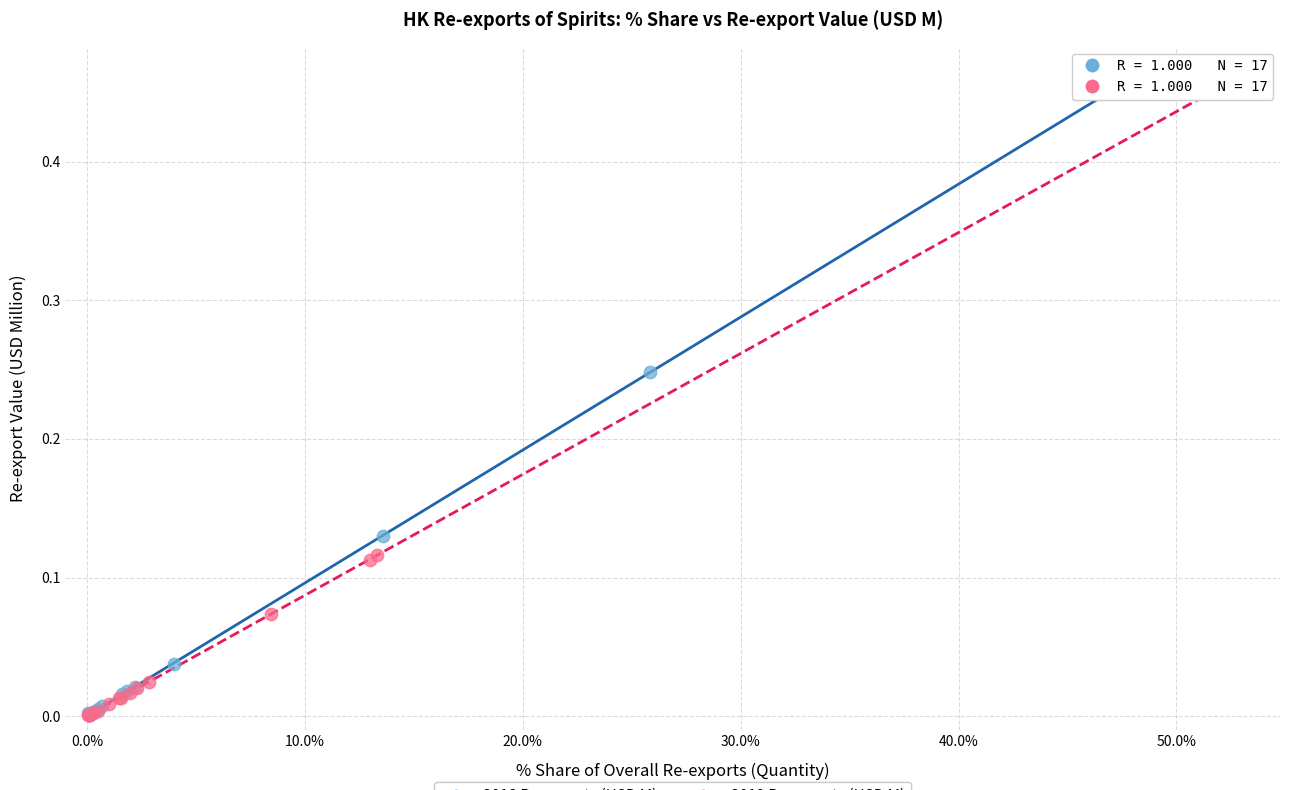

Which series has the largest Y range (max minus min)?

2018 Re-exports (USD M)